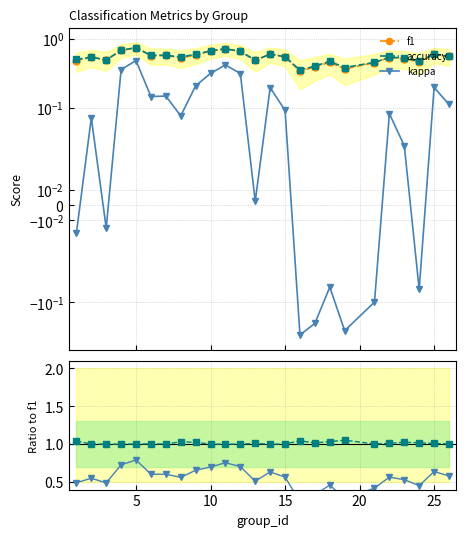

How many interior local valleys does the f1 series have?

7